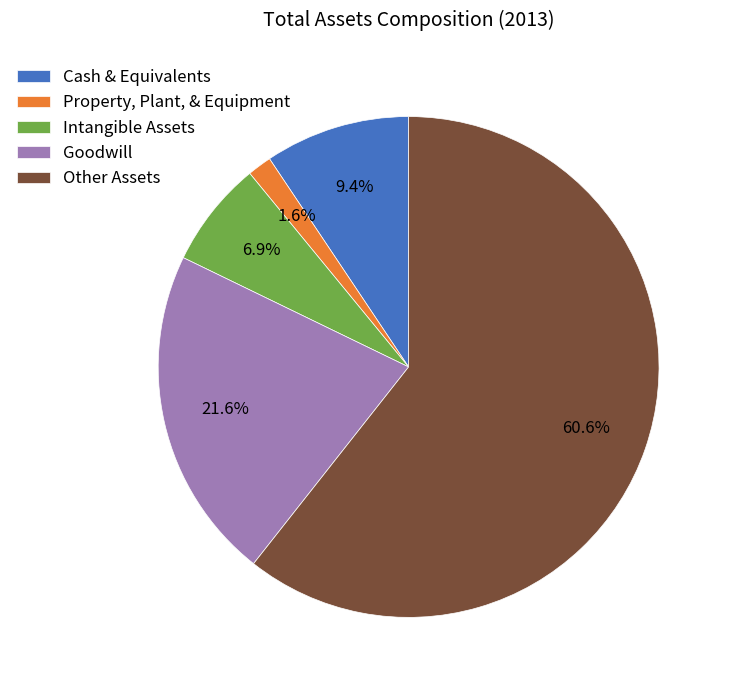

Which has a higher value, Intangible Assets or Property, Plant, & Equipment?

Intangible Assets